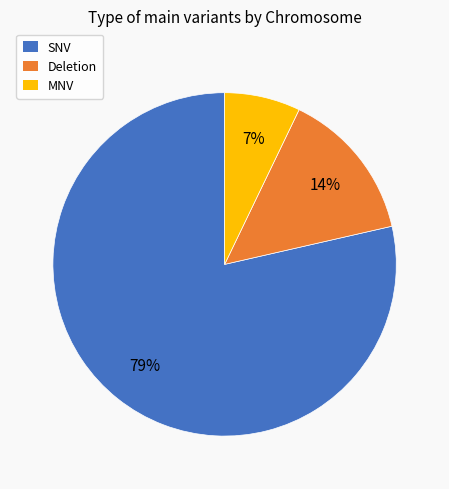

Does any single category account for the majority?

Yes